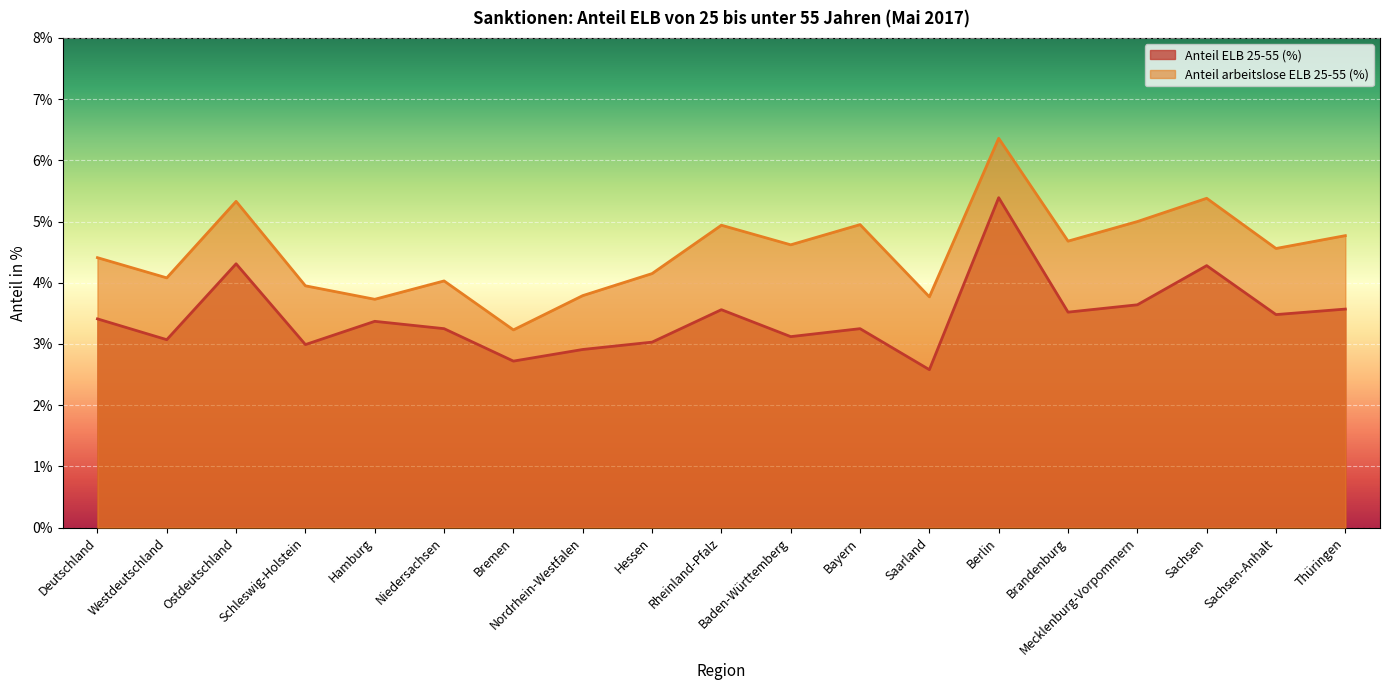

At which category does Anteil ELB 25-55 (%) reach its first local peak?

Ostdeutschland